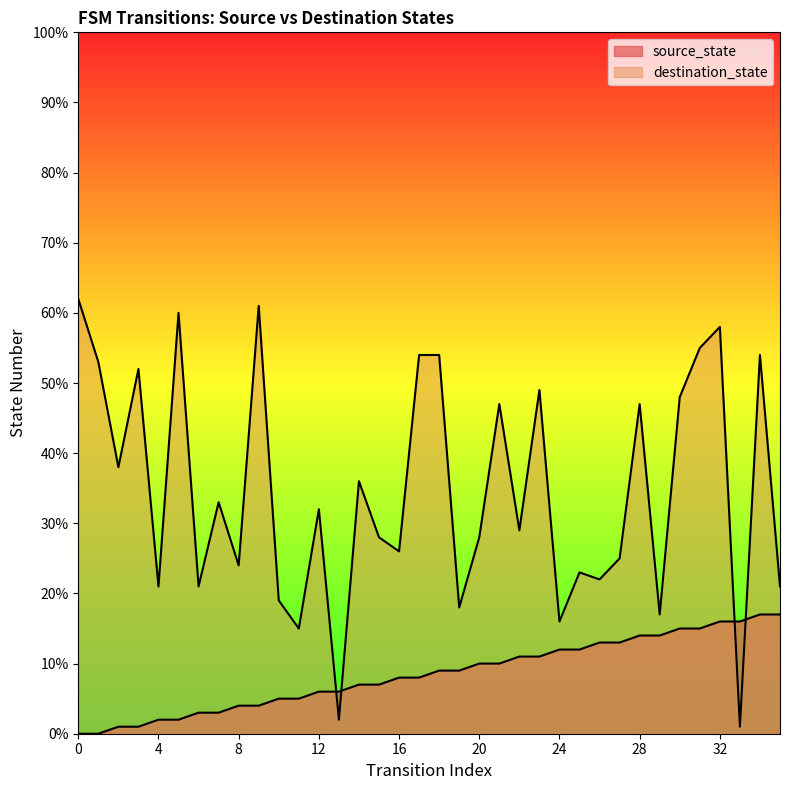

Reading left to right, list all the values displayed in this chart.

source_state: 0=0	1=0	2=1	3=1	4=2	5=2	6=3	7=3	8=4	9=4	10=5	11=5	12=6	13=6	14=7	15=7	16=8	17=8	18=9	19=9	20=10	21=10	22=11	23=11	24=12	25=12	26=13	27=13	28=14	29=14	30=15	31=15	32=16	33=16	34=17	35=17
destination_state: 0=62	1=53	2=38	3=52	4=21	5=60	6=21	7=33	8=24	9=61	10=19	11=15	12=32	13=2	14=36	15=28	16=26	17=54	18=54	19=18	20=28	21=47	22=29	23=49	24=16	25=23	26=22	27=25	28=47	29=17	30=48	31=55	32=58	33=1	34=54	35=21